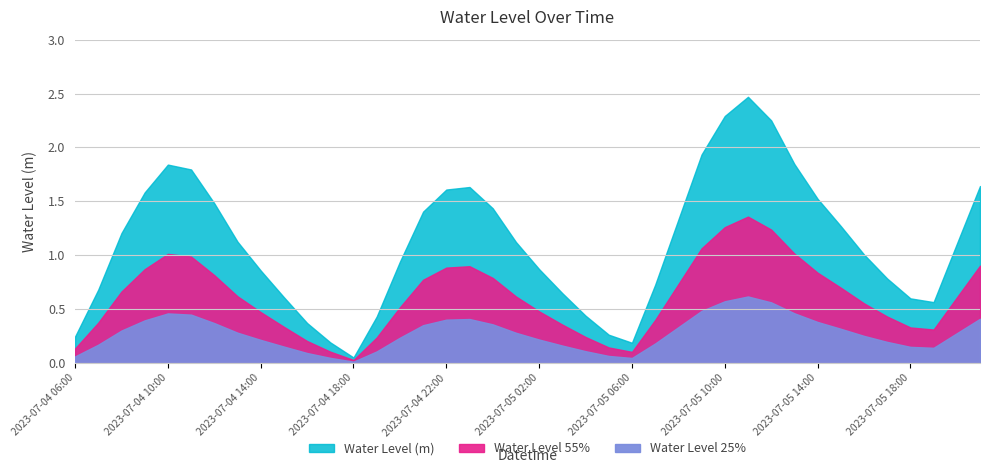

What is the average value?

1.1